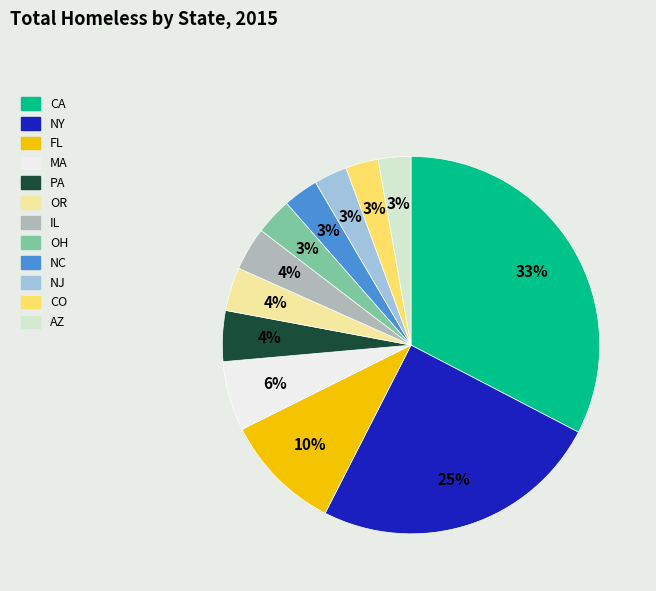

True or false: OR accounts for 4% of the total.

True